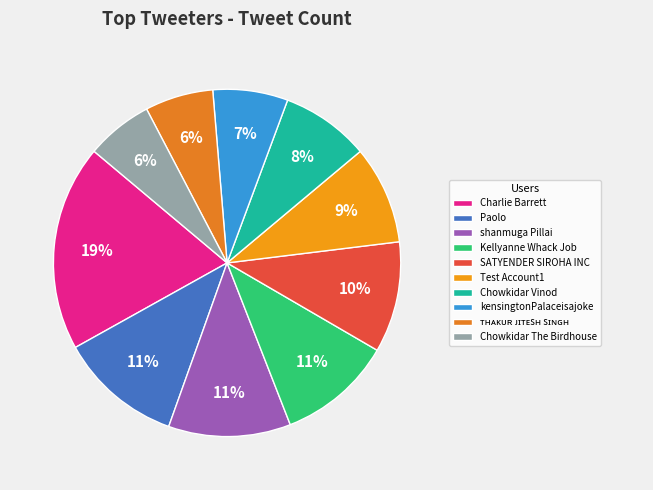

How many segments does this pie chart have?

10